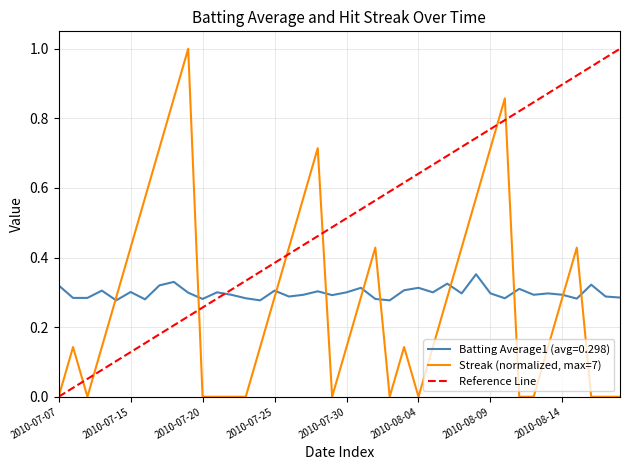

Reading right to left, transcribe all the data shown in this chart.

Batting Average1: 2010-08-18=0.3	2010-08-17=0.3	2010-08-16=0.3	2010-08-15=0.3	2010-08-14=0.3	2010-08-13=0.3	2010-08-12=0.3	2010-08-11=0.3	2010-08-10=0.3	2010-08-09=0.3	2010-08-08=0.4	2010-08-07=0.3	2010-08-06=0.3	2010-08-05=0.3	2010-08-04=0.3	2010-08-03=0.3	2010-08-02=0.3	2010-08-01=0.3	2010-07-31=0.3	2010-07-30=0.3	2010-07-29=0.3	2010-07-28=0.3	2010-07-27=0.3	2010-07-26=0.3	2010-07-25=0.3	2010-07-24=0.3	2010-07-23=0.3	2010-07-22=0.3	2010-07-21=0.3	2010-07-20=0.3	2010-07-19=0.3	2010-07-18=0.3	2010-07-17=0.3	2010-07-16=0.3	2010-07-15=0.3	2010-07-11=0.3	2010-07-10=0.3	2010-07-09=0.3	2010-07-08=0.3	2010-07-07=0.3
Streak: 2010-08-18=0.0	2010-08-17=0.0	2010-08-16=0.0	2010-08-15=0.4	2010-08-14=0.3	2010-08-13=0.1	2010-08-12=0.0	2010-08-11=0.0	2010-08-10=0.9	2010-08-09=0.7	2010-08-08=0.6	2010-08-07=0.4	2010-08-06=0.3	2010-08-05=0.1	2010-08-04=0.0	2010-08-03=0.1	2010-08-02=0.0	2010-08-01=0.4	2010-07-31=0.3	2010-07-30=0.1	2010-07-29=0.0	2010-07-28=0.7	2010-07-27=0.6	2010-07-26=0.4	2010-07-25=0.3	2010-07-24=0.1	2010-07-23=0.0	2010-07-22=0.0	2010-07-21=0.0	2010-07-20=0.0	2010-07-19=1.0	2010-07-18=0.9	2010-07-17=0.7	2010-07-16=0.6	2010-07-15=0.4	2010-07-11=0.3	2010-07-10=0.1	2010-07-09=0.0	2010-07-08=0.1	2010-07-07=0.0